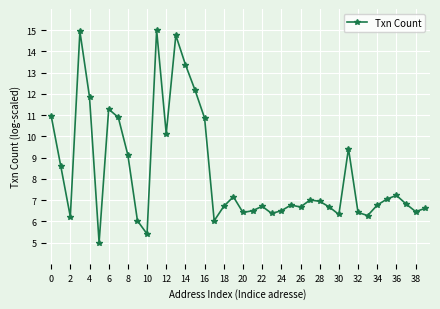

Count the number of categories in the chart.

40